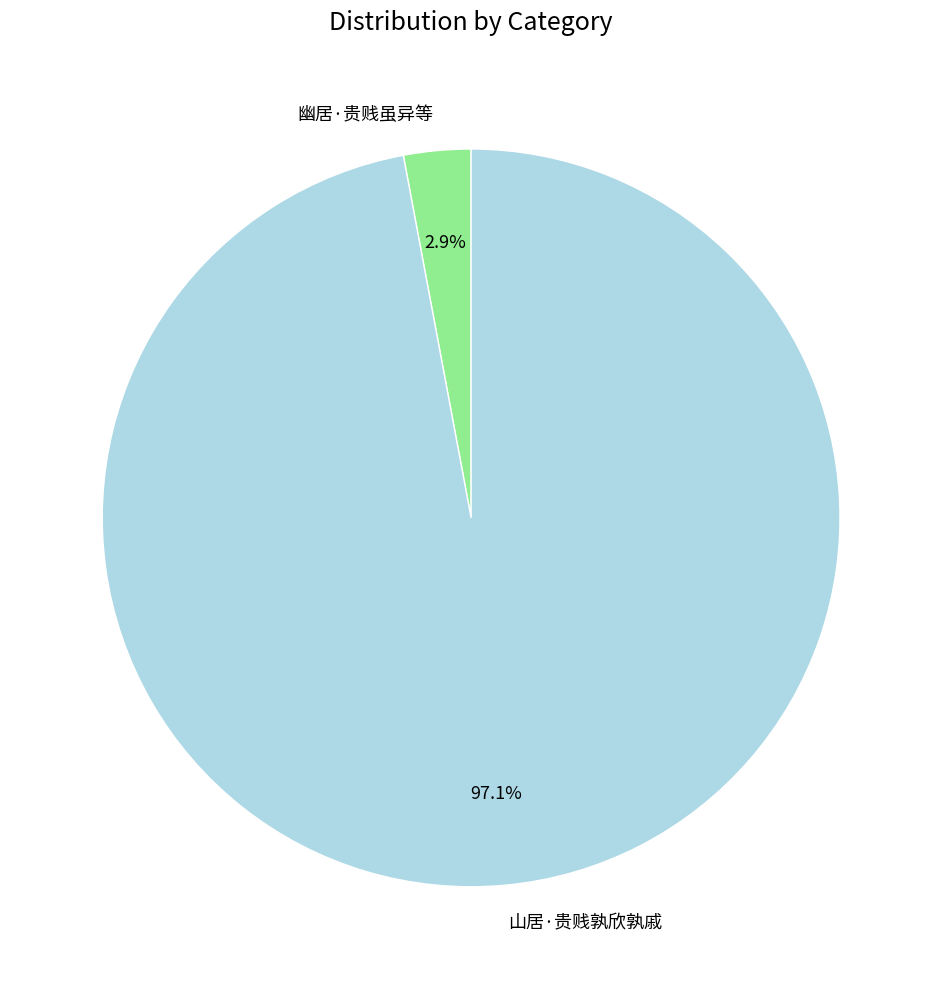

To the nearest percent, what percentage of the pie is 幽居·贵贱虽异等?

3%